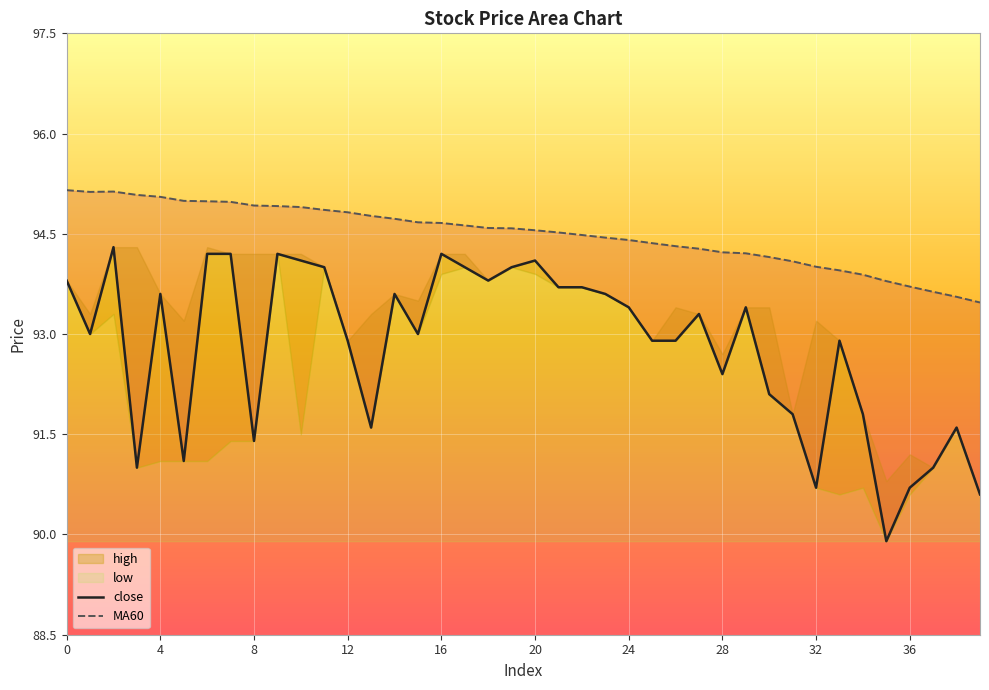

Reading right to left, list all the values displayed in this chart.

close: 90.6	91.6	91.0	90.7	89.9	91.8	92.9	90.7	91.8	92.1	93.4	92.4	93.3	92.9	92.9	93.4	93.6	93.7	93.7	94.1	94.0	93.8	94.0	94.2	93.0	93.6	91.6	92.9	94.0	94.1	94.2	91.4	94.2	94.2	91.1	93.6	91.0	94.3	93.0	93.8
MA60: 93.5	93.6	93.6	93.7	93.8	93.9	94.0	94.0	94.1	94.2	94.2	94.2	94.3	94.3	94.4	94.4	94.4	94.5	94.5	94.6	94.6	94.6	94.6	94.7	94.7	94.7	94.8	94.8	94.9	94.9	94.9	94.9	95.0	95.0	95.0	95.1	95.1	95.1	95.1	95.2